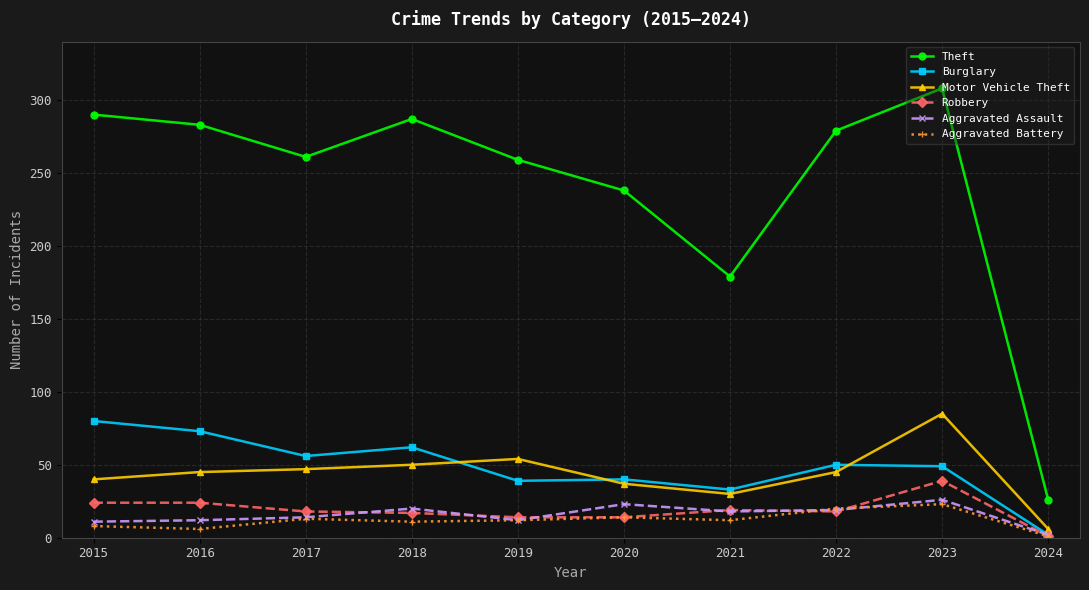

What is the sum of all Theft values?

2410